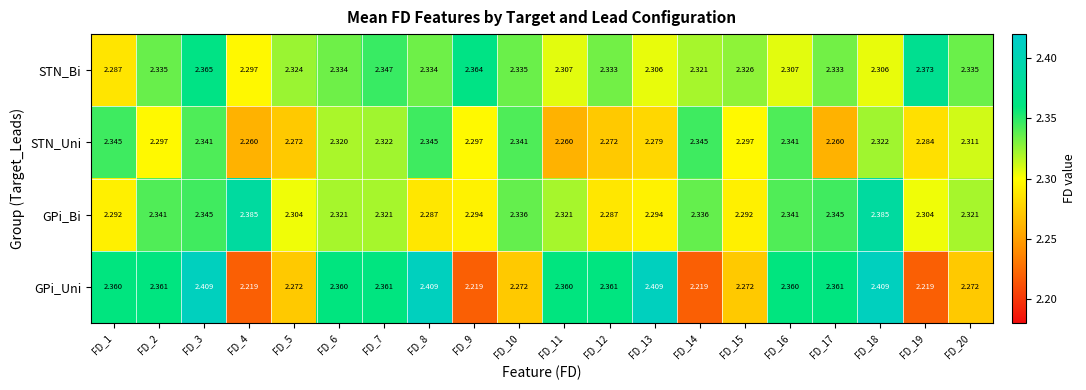

Which series has the largest total across all categories?

STN_Bi